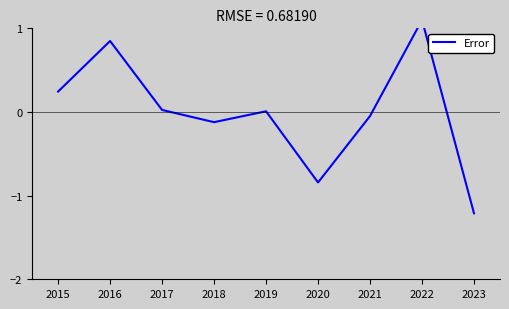

List the labels in order of value, smallest first.

2023, 2020, 2018, 2021, 2019, 2017, 2015, 2016, 2022